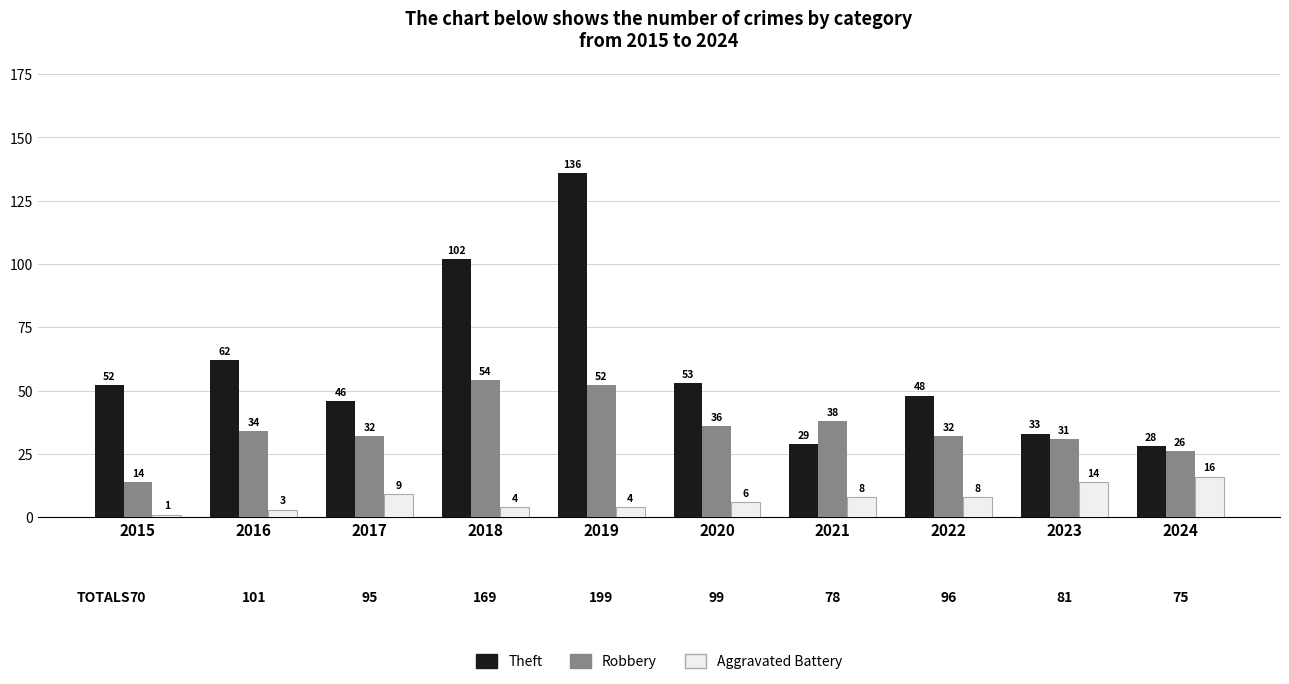

What is the difference between the maximum and minimum values in the Robbery series?

40